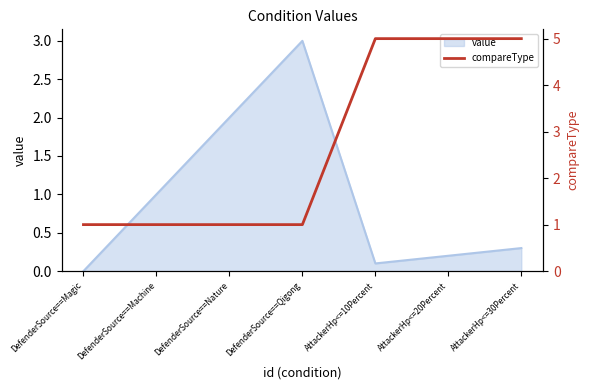

The value at AttackerHp<=10Percent is 2. True or false?

False